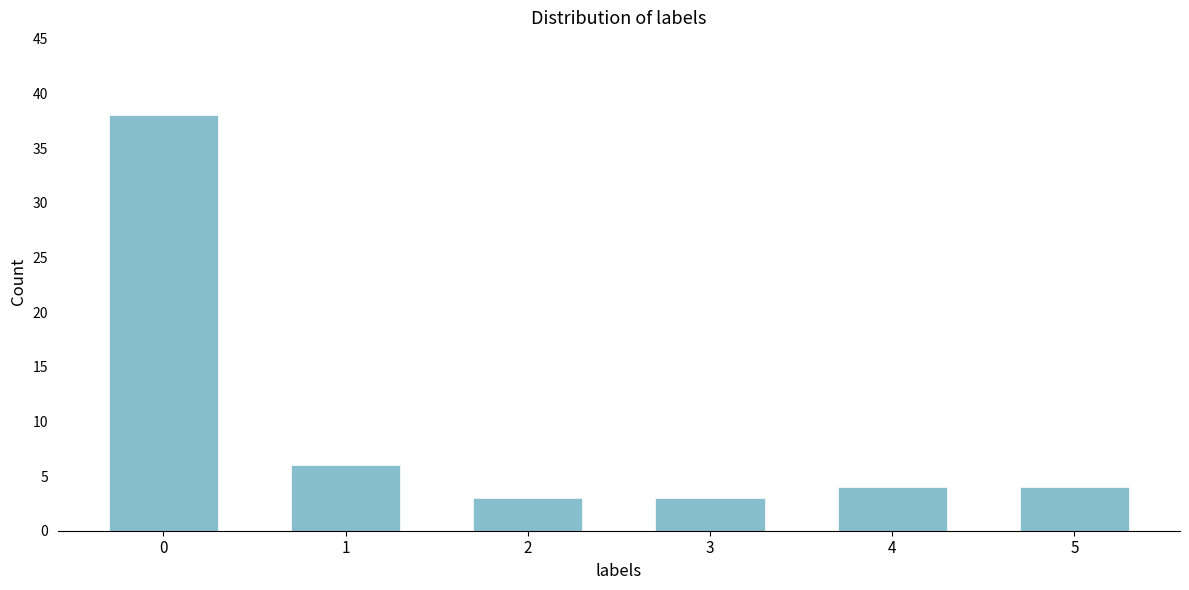

Reading right to left, transcribe all the data shown in this chart.

4	4	3	3	6	38